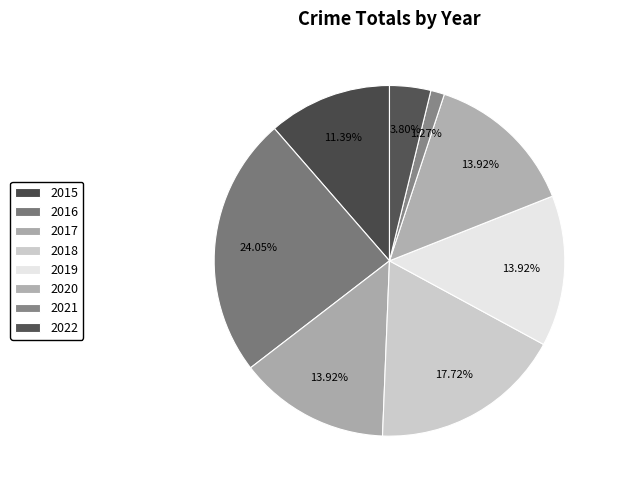

To the nearest percent, what portion does 2021 represent?

1%